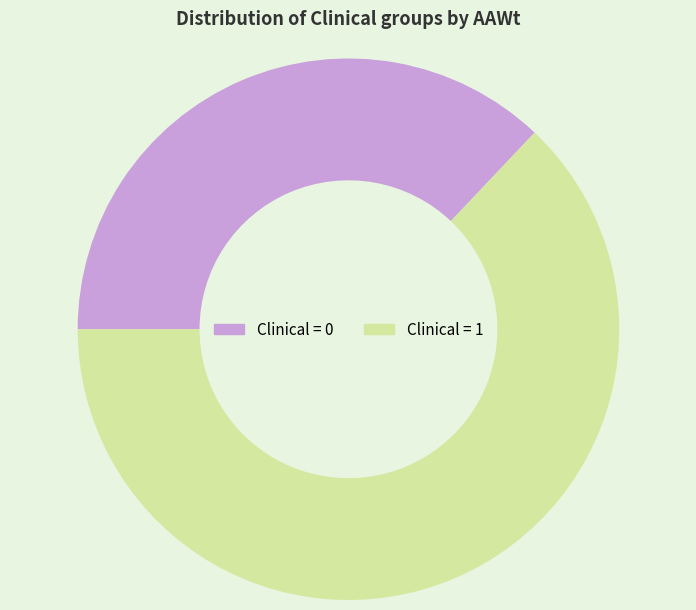

Combined, do Clinical = 0 and Clinical = 1 account for over 50%?

Yes